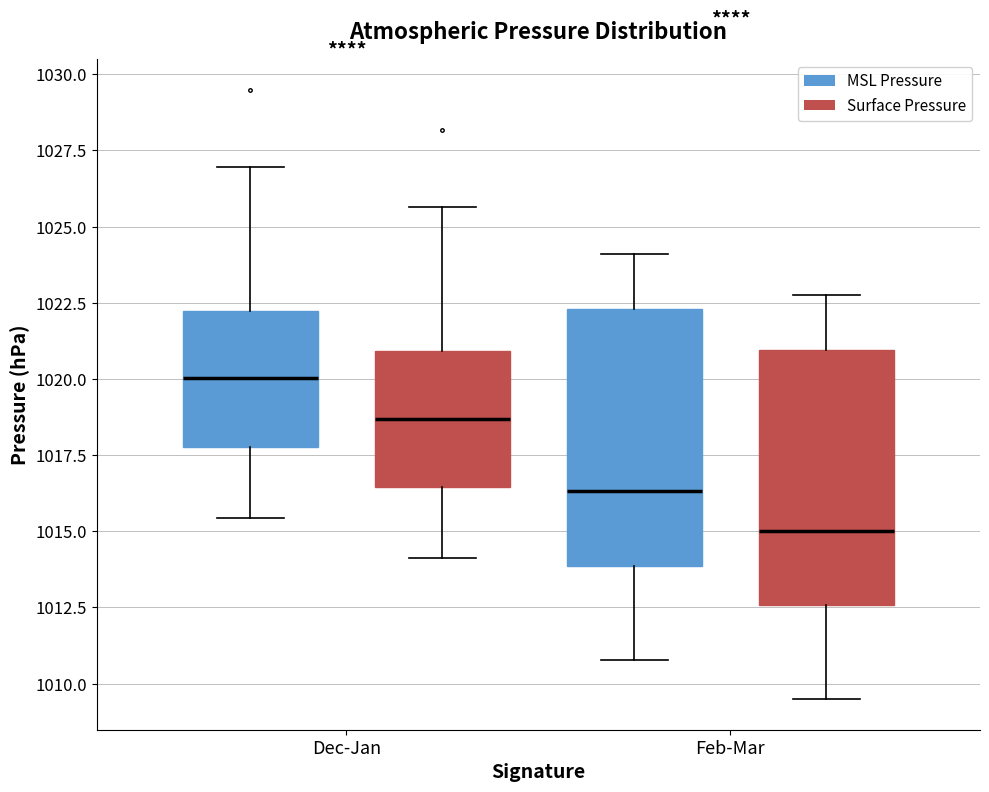

Reading left to right, read every box against the y-axis: the position of its median line, the range the box covers, and the ends of its whiskers. The values are not printed on the chart, so give them approximately, as read against the axis.

Dec-Jan (MSL Pressure): median 1020.0, box 1018.0 to 1022.0, whiskers 1015.5 to 1027.0
Dec-Jan (Surface Pressure): median 1018.5, box 1016.5 to 1021.0, whiskers 1014.0 to 1025.5
Feb-Mar (MSL Pressure): median 1016.5, box 1014.0 to 1022.5, whiskers 1011.0 to 1024.0
Feb-Mar (Surface Pressure): median 1015.0, box 1012.5 to 1021.0, whiskers 1009.5 to 1022.5